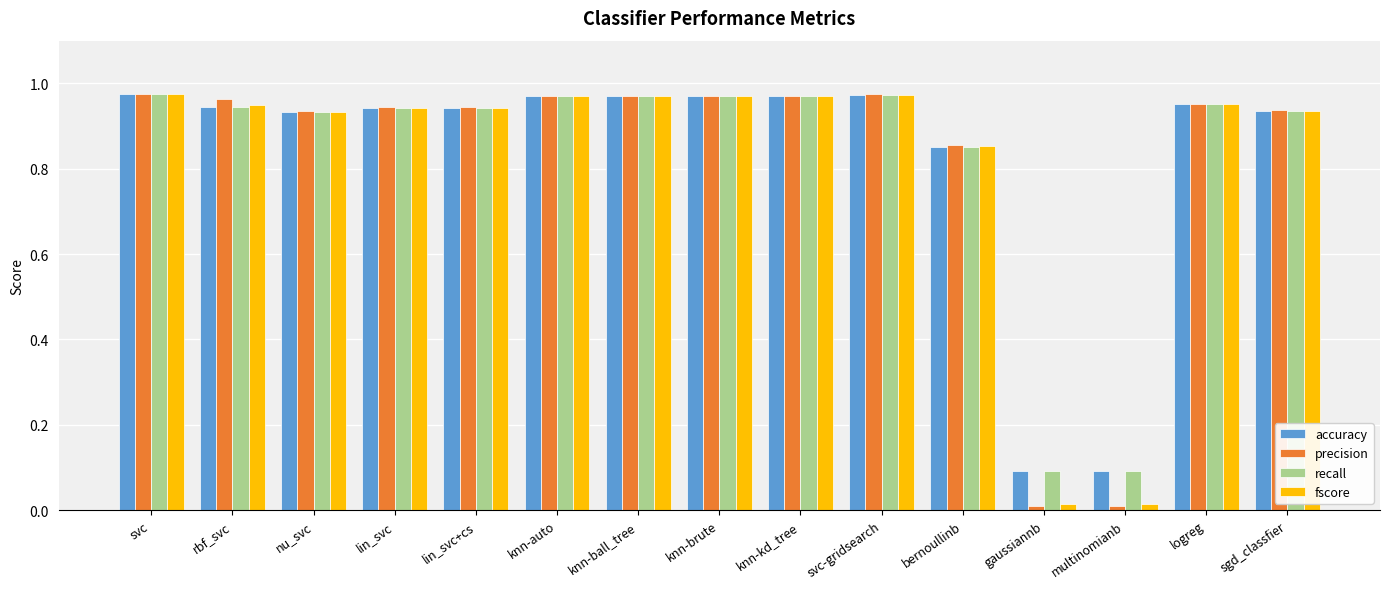

What is the label of the 8th bar from the right?

knn-brute